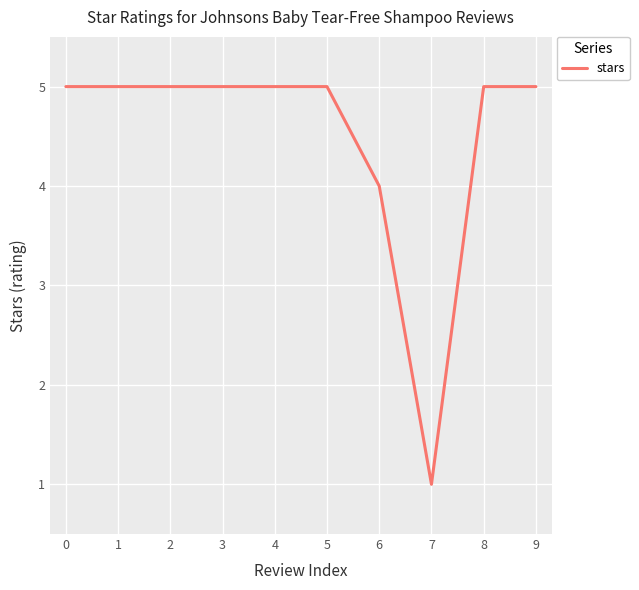

Count the values in the range 5 to 6.

8